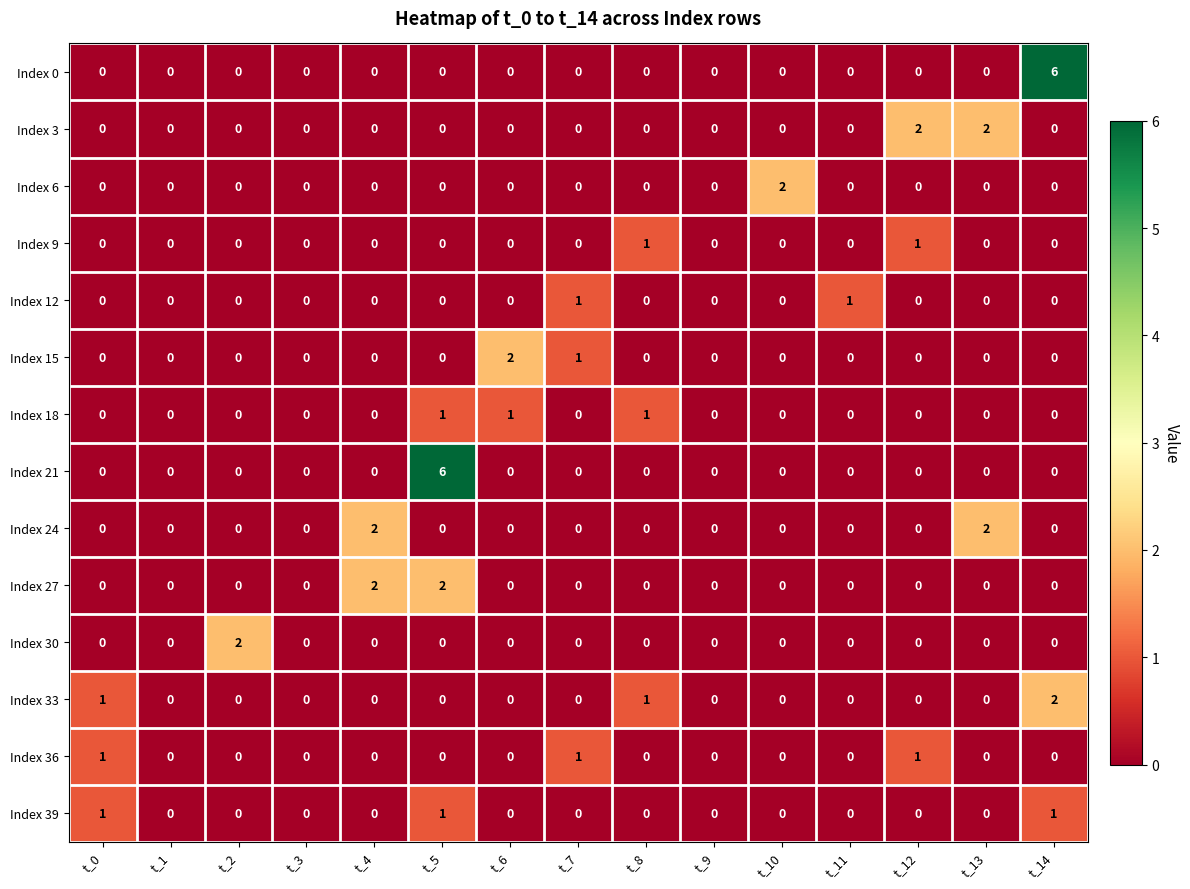

At which category is the sum across all series the highest?

t_5